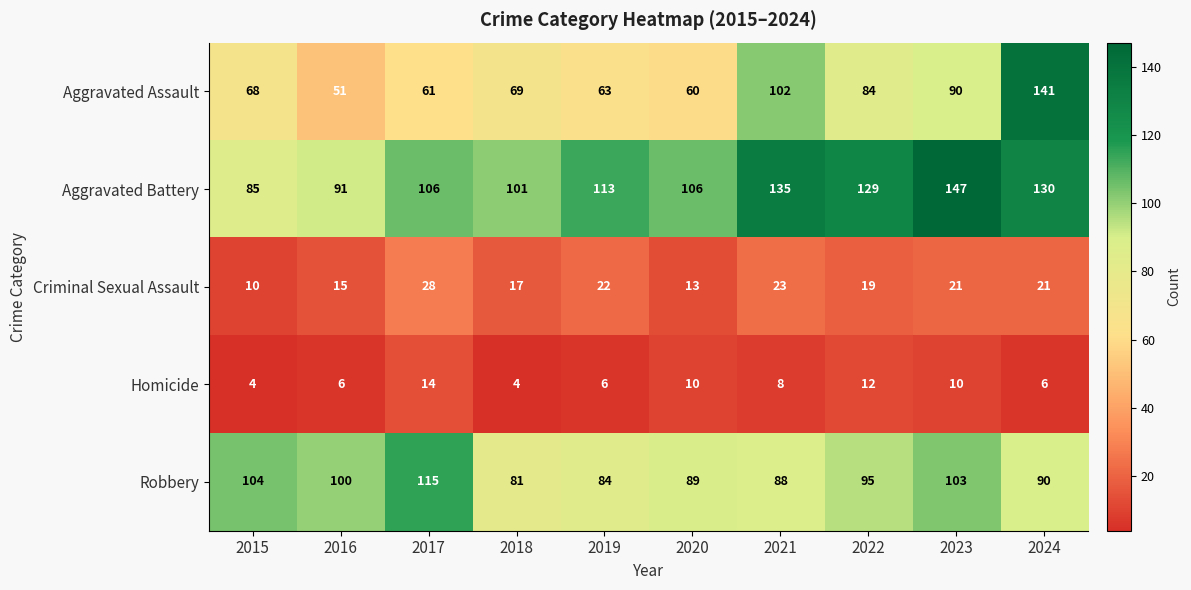

Which series changed the most between 2018 and 2019?

Aggravated Battery